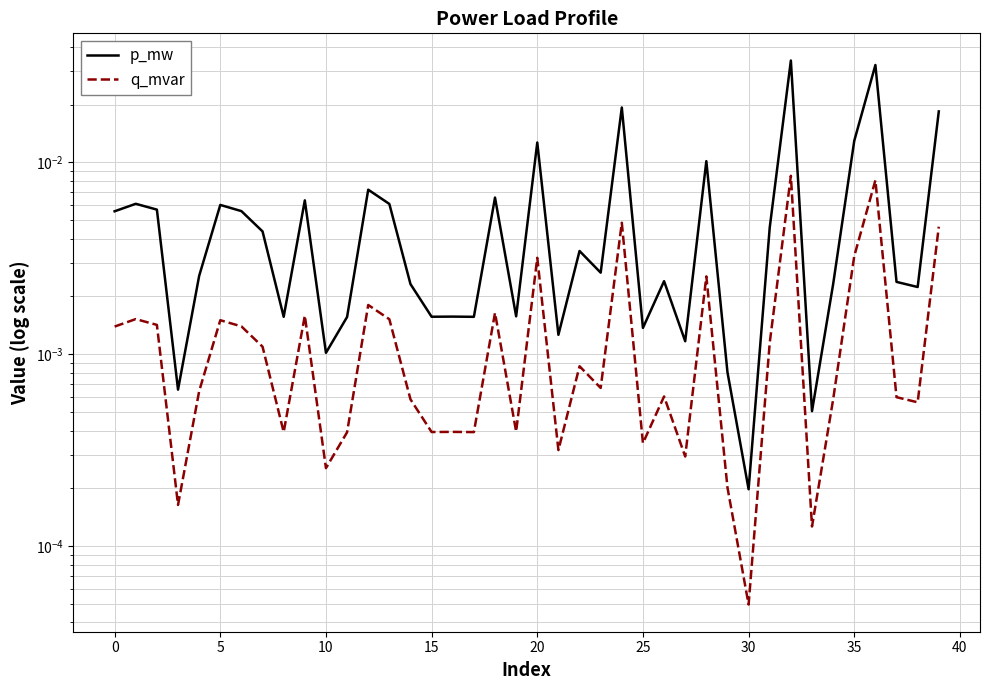

Is the value of p_mw at 15 greater than the value of q_mvar at 12?

Yes